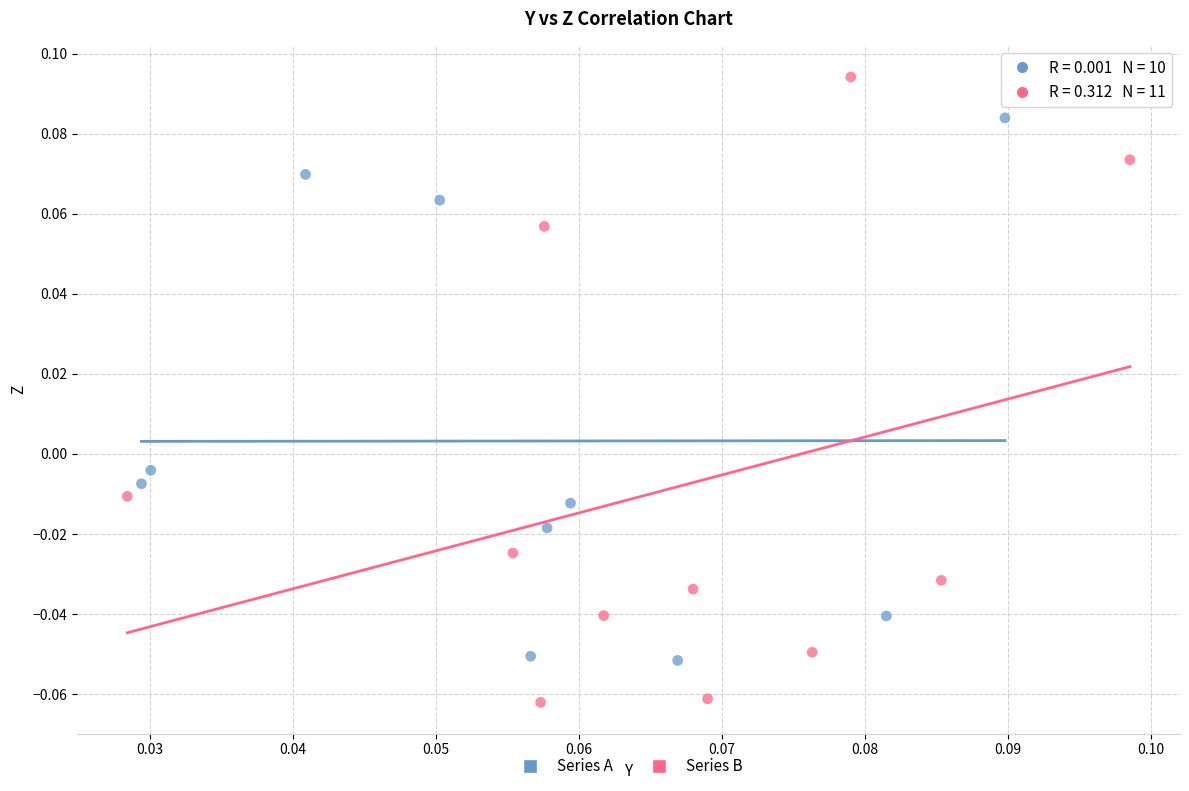

Which series has the largest Y range (max minus min)?

Series B